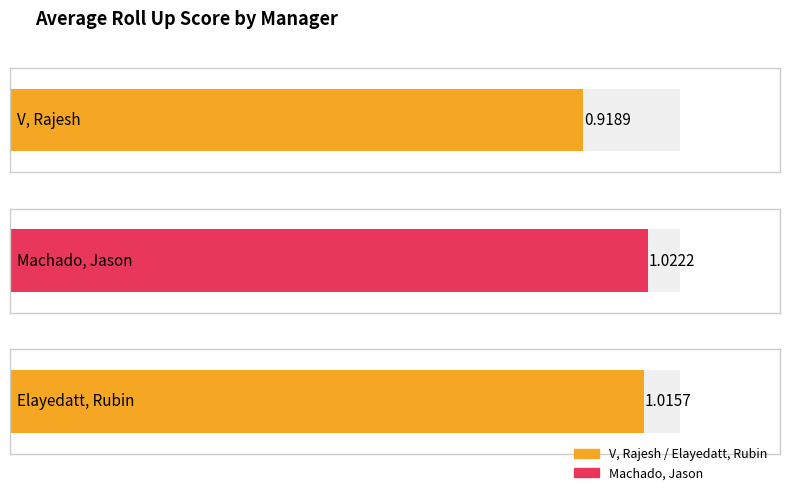

At which label does the data first exceed 1?

Machado, Jason